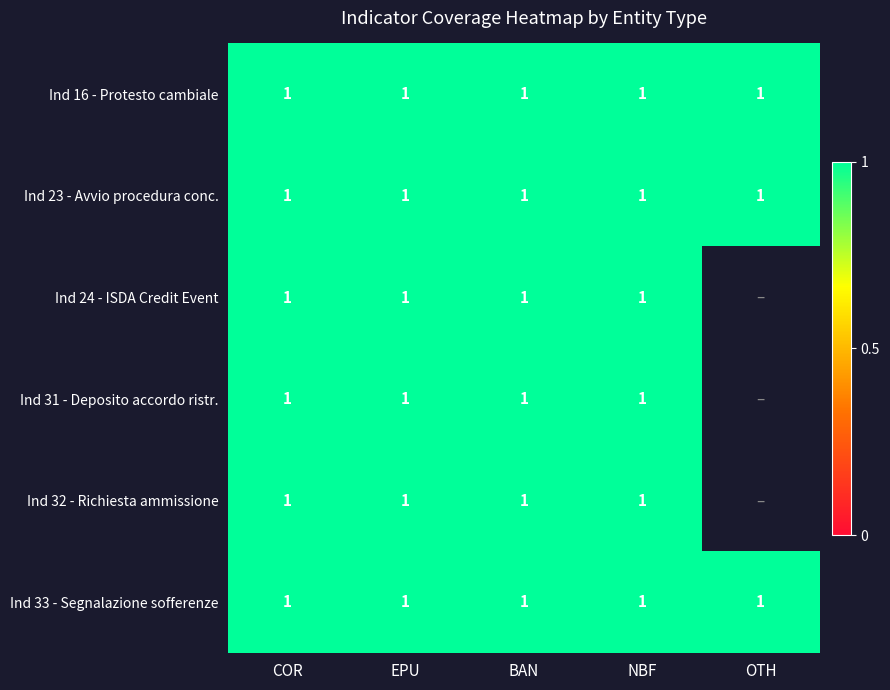

Which has a higher value, NBF or BAN?

NBF